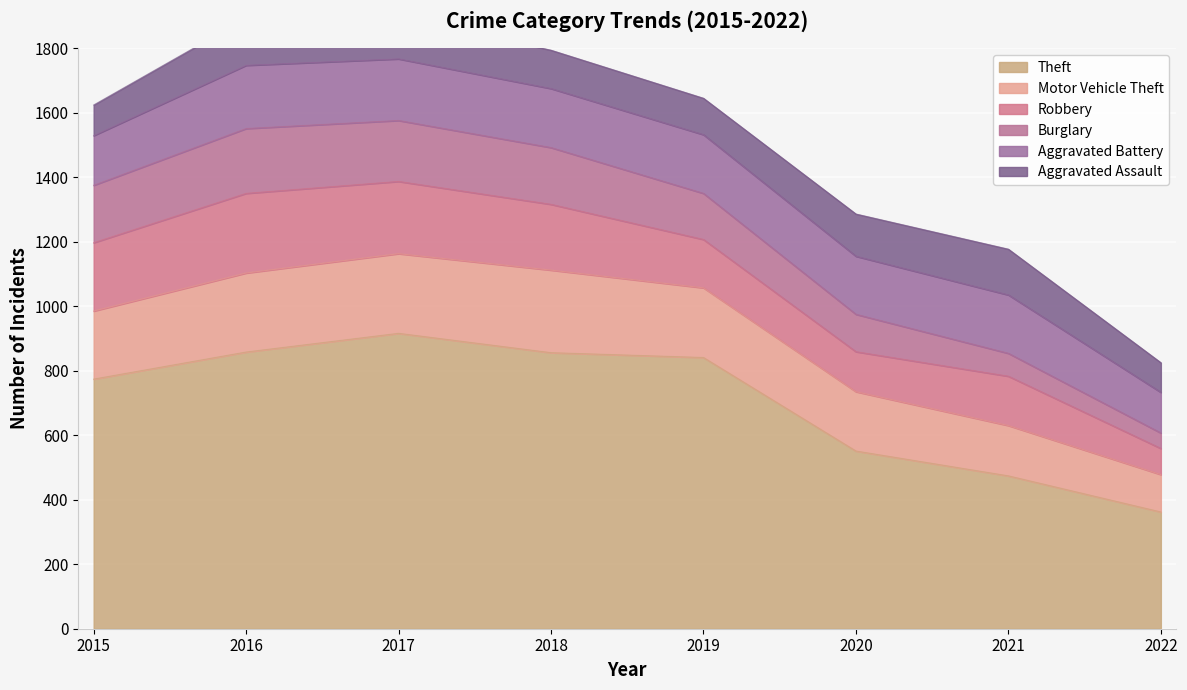

Reading right to left, transcribe all the data shown in this chart.

Theft: 2022=362	2021=474	2020=551	2019=841	2018=856	2017=916	2016=858	2015=774
Motor Vehicle Theft: 2022=116	2021=156	2020=184	2019=216	2018=256	2017=247	2016=245	2015=211
Robbery: 2022=81	2021=153	2020=124	2019=150	2018=204	2017=224	2016=247	2015=212
Burglary: 2022=48	2021=71	2020=116	2019=143	2018=176	2017=189	2016=201	2015=178
Aggravated Battery: 2022=126	2021=181	2020=180	2019=182	2018=183	2017=191	2016=196	2015=154
Aggravated Assault: 2022=92	2021=142	2020=131	2019=113	2018=119	2017=131	2016=146	2015=95